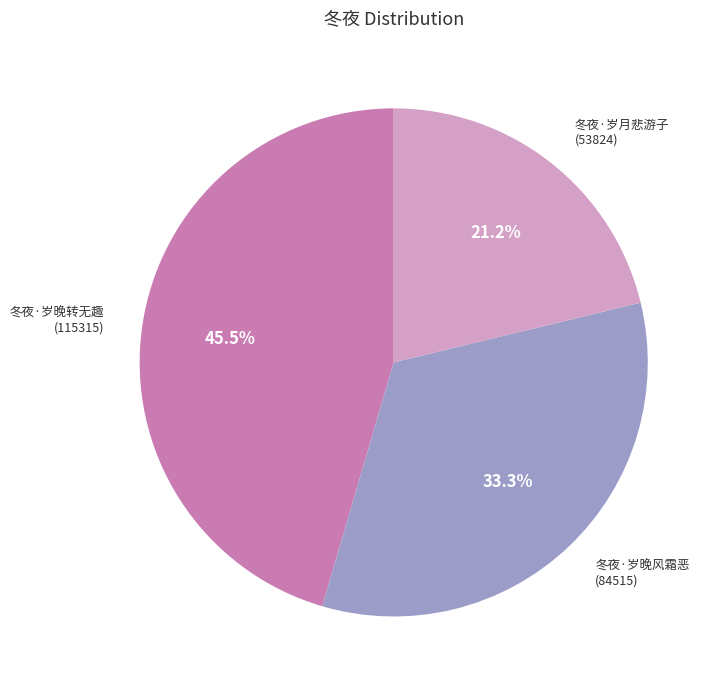

Does 冬夜·岁晚风霜恶 account for over 50% of the chart?

No